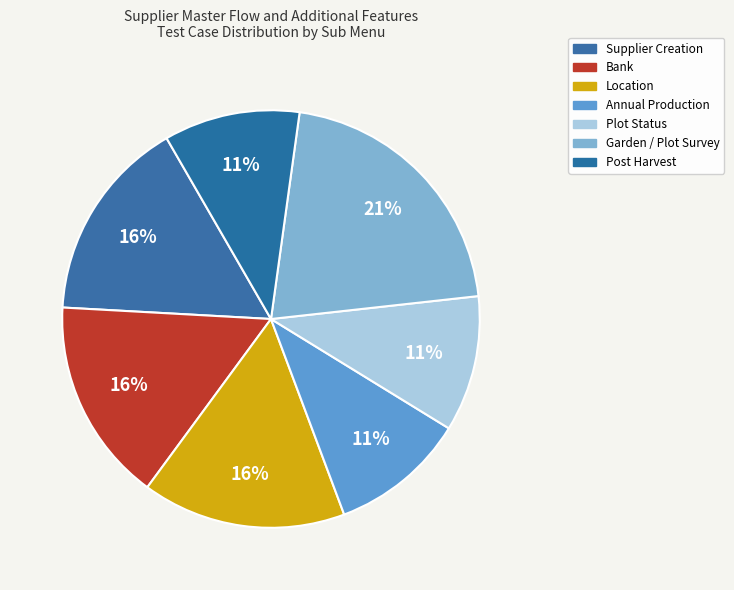

How many slices are in this pie chart?

7